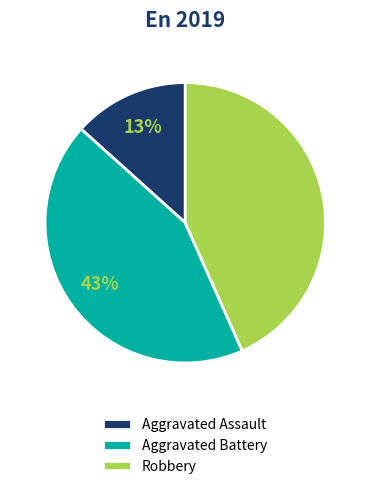

What percentage is the Aggravated Battery slice, to the nearest percent?

43%